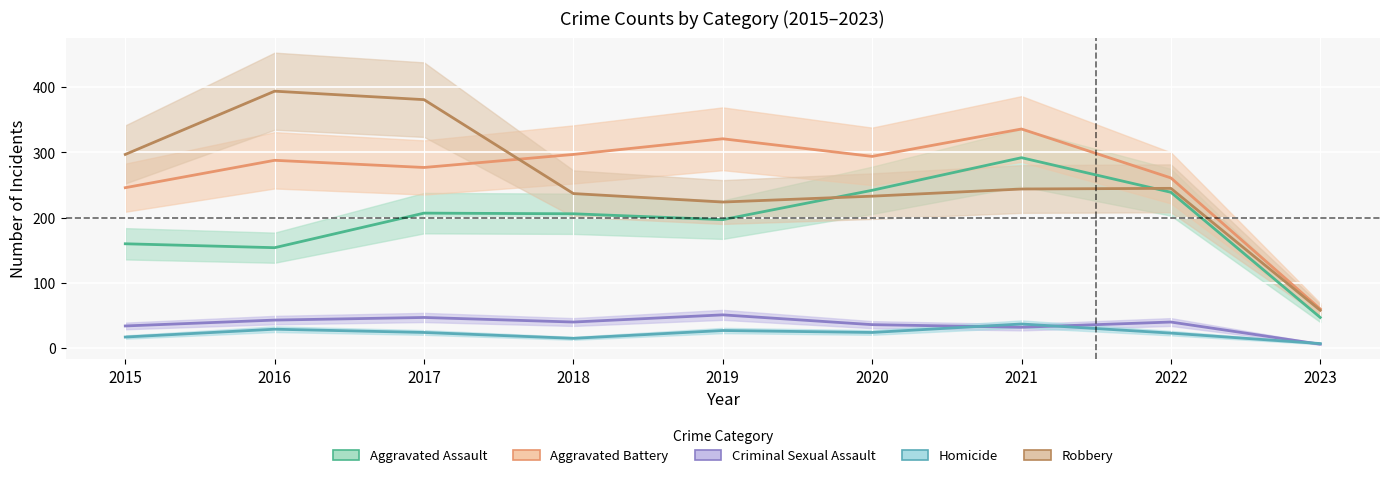

True or false: Aggravated Battery and Homicide intersect in this chart.

False